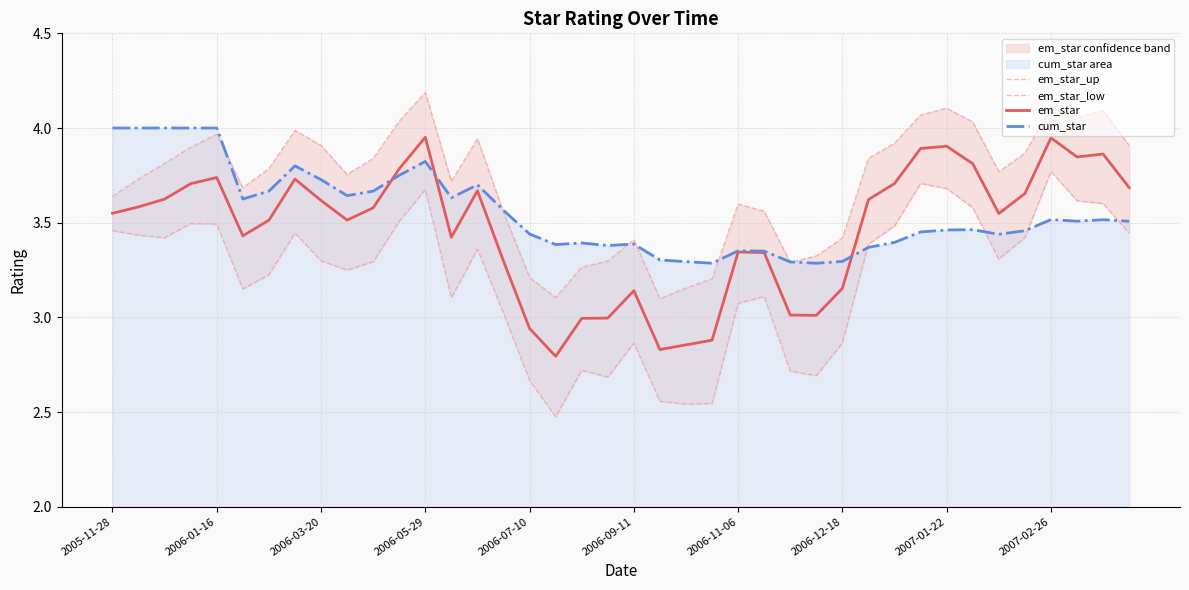

True or false: cum_star has a value of 3.7 at 10.

True